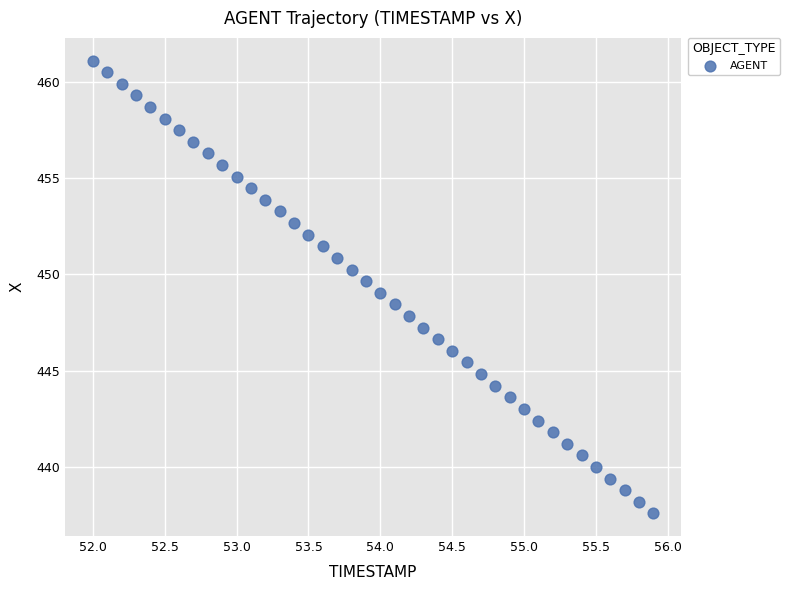

What is the range of X values (max minus min)?

3.9